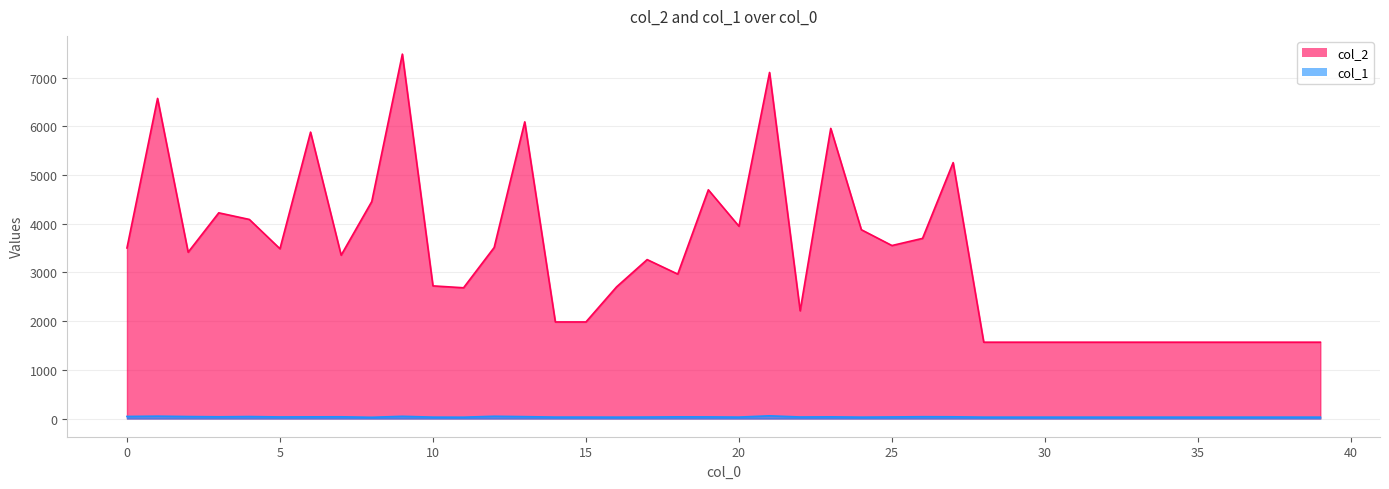

What is the average value of the col_2 series?

3339